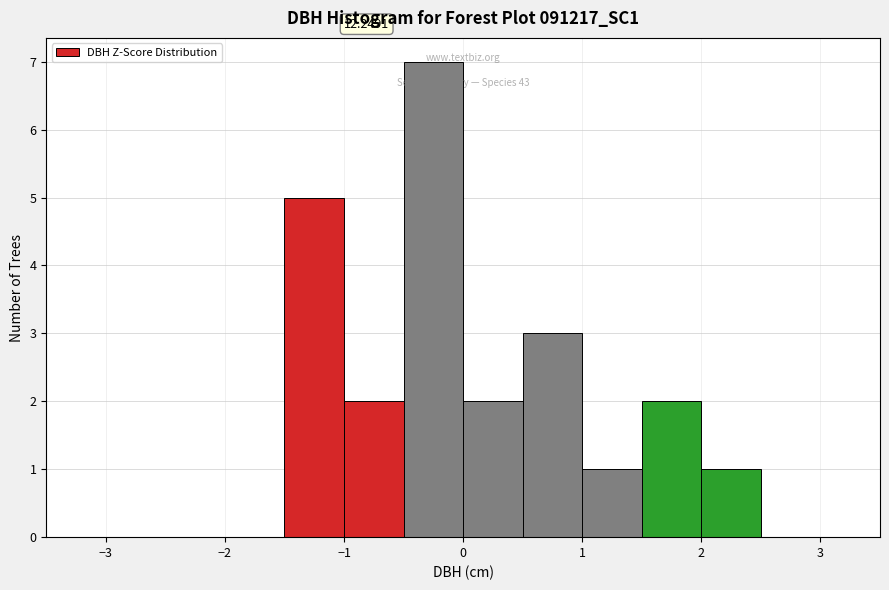

Over which range of the x-axis is the bar tallest?

-0.5 to 0.0